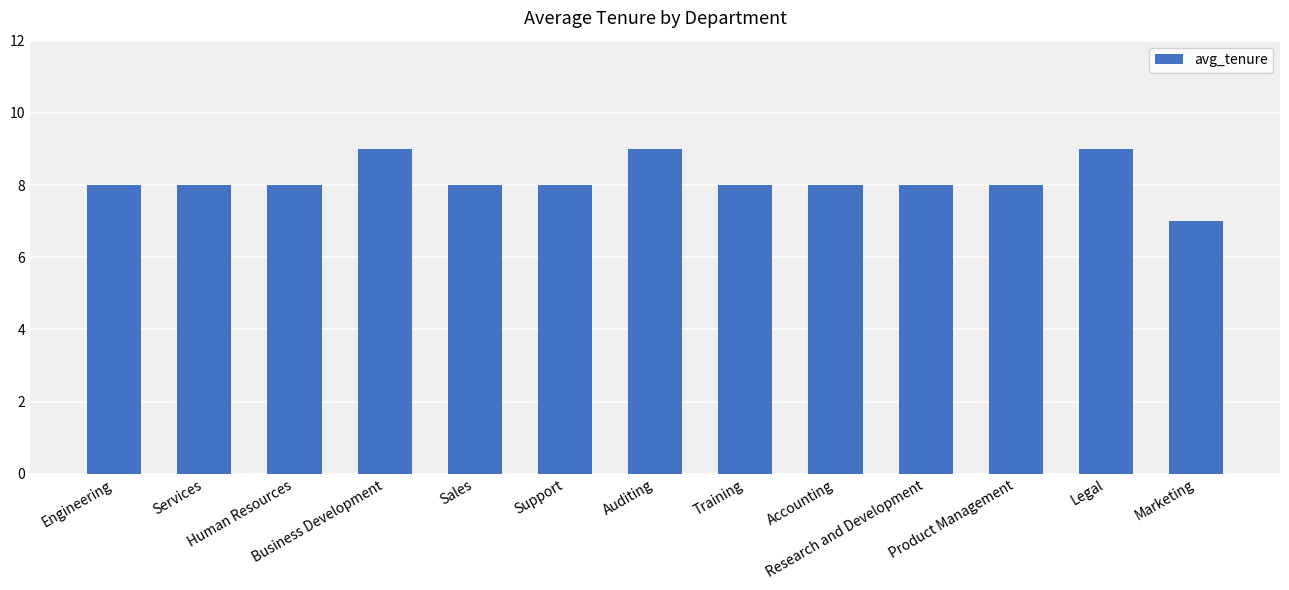

Does the chart contain stacked bars?

No